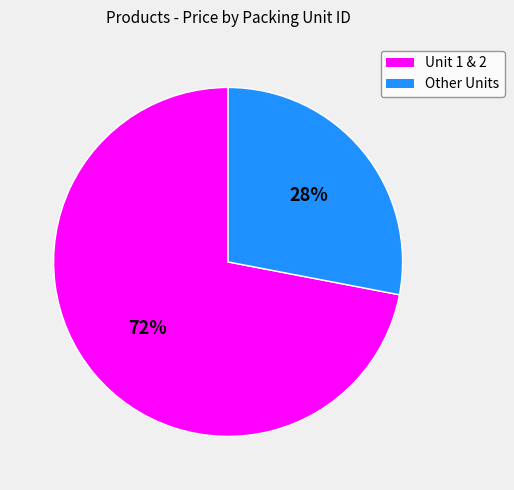

To the nearest percent, what is the average slice percentage?

50%